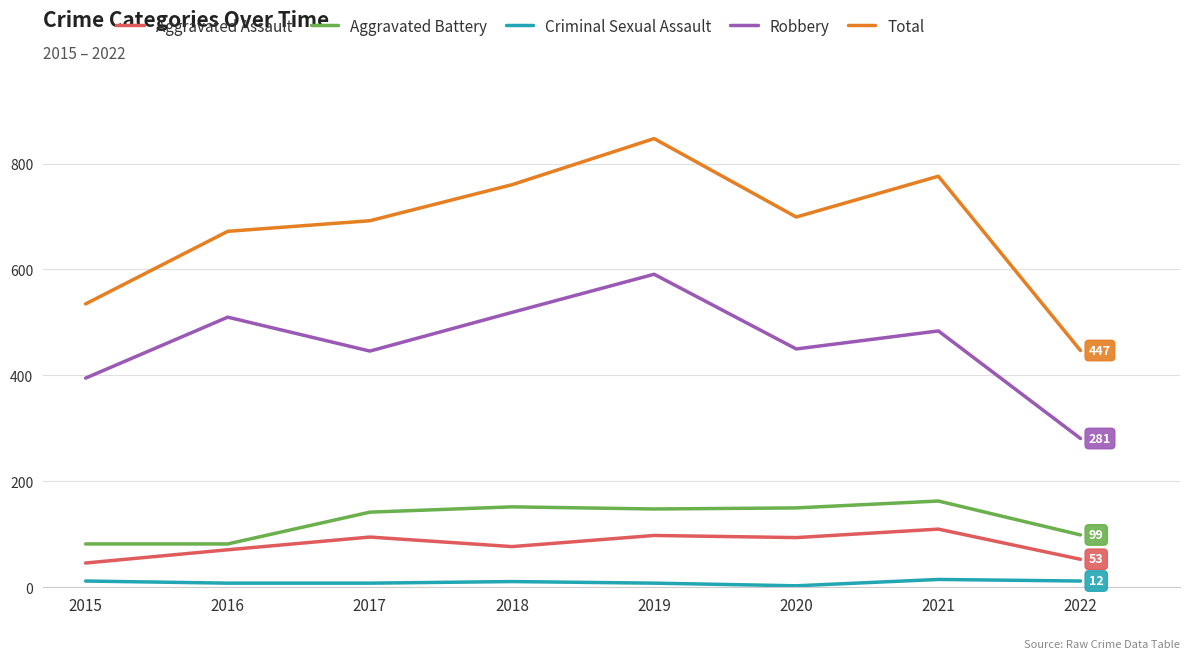

Count the number of categories in the chart.

8